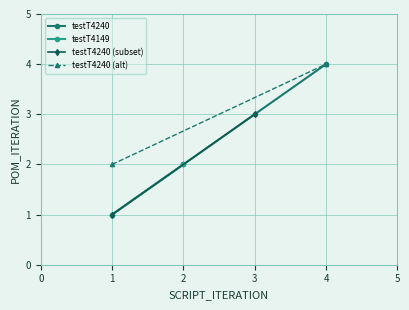

True or false: testT4240 has more than 0 interior local peaks.

False